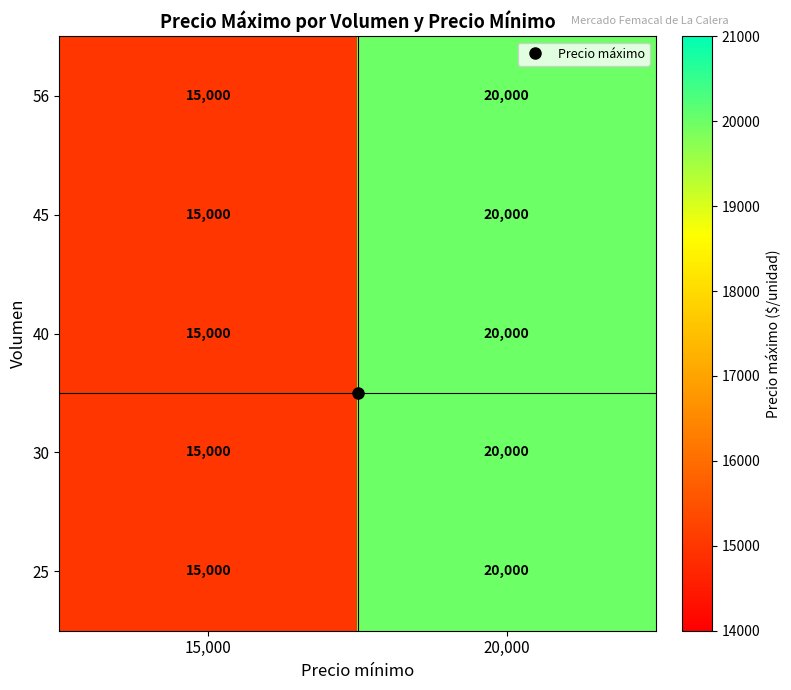

What value does the 30 series have at 15,000?

15000